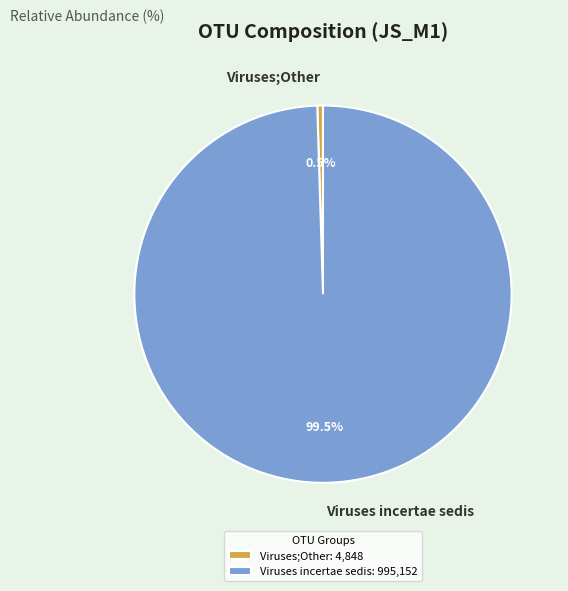

To the nearest percent, what is the difference between the largest and smallest slice percentages?

99%